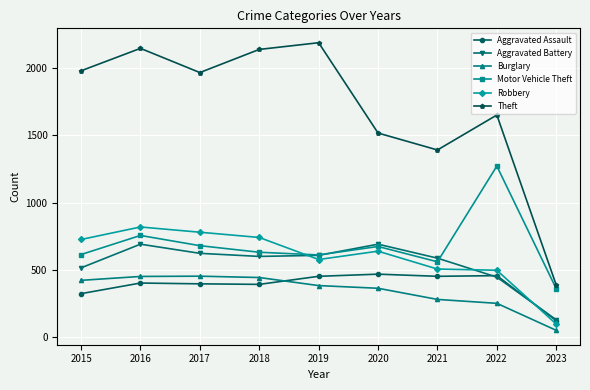

What value does the Motor Vehicle Theft series have at 2023, to the nearest 10?

360